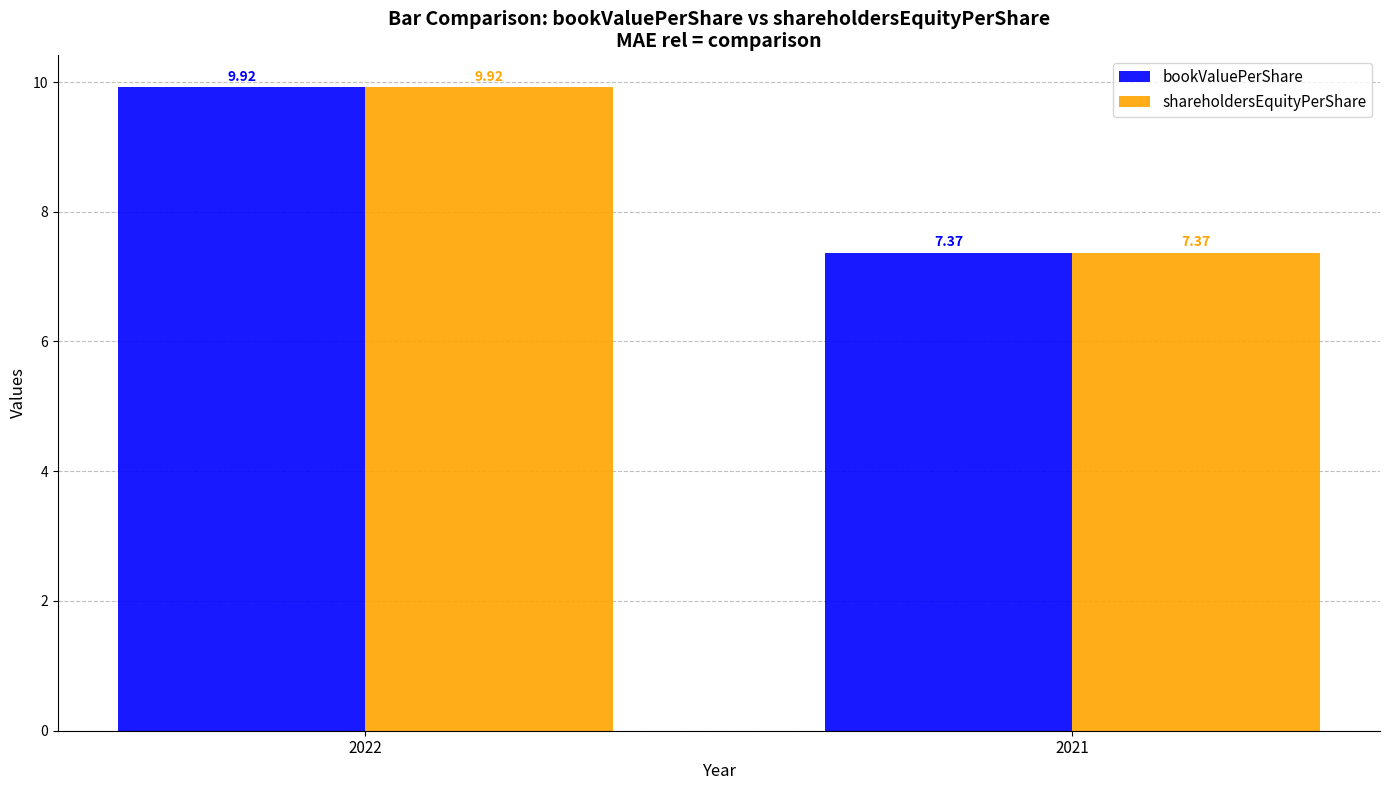

List the labels in order of bookValuePerShare value, largest first.

2022, 2021